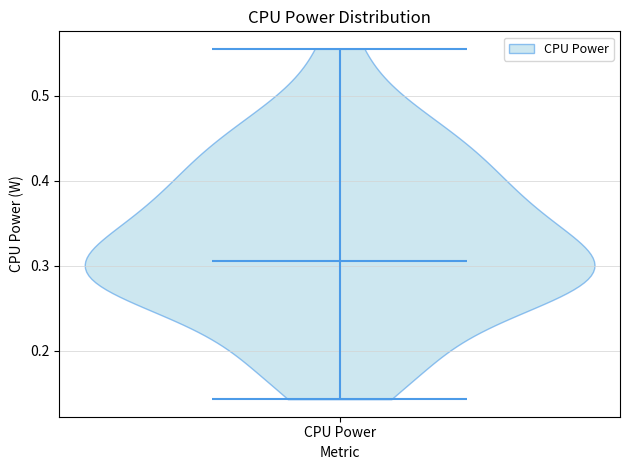

Read this violin plot against the y-axis: where its median line is, and the lowest and highest points the violin reaches. The values are not printed on the chart, so give them approximately, as read against the axis.

median line 0.31, lowest point 0.14, highest point 0.56